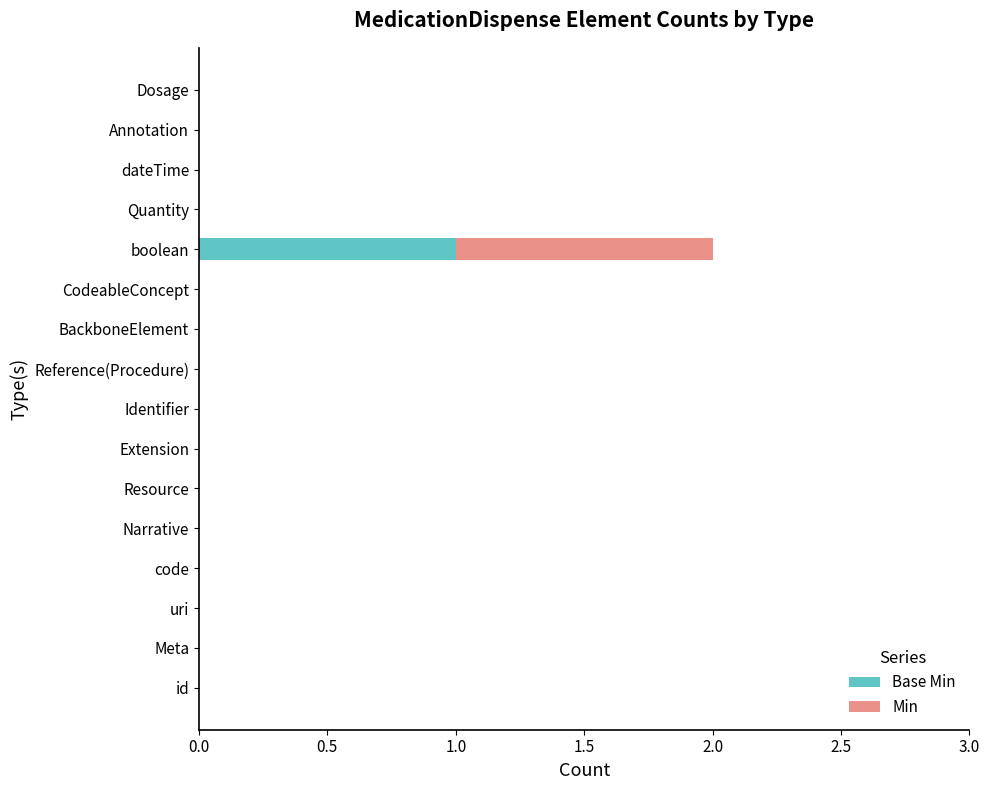

At which category is the sum across all series the highest?

boolean